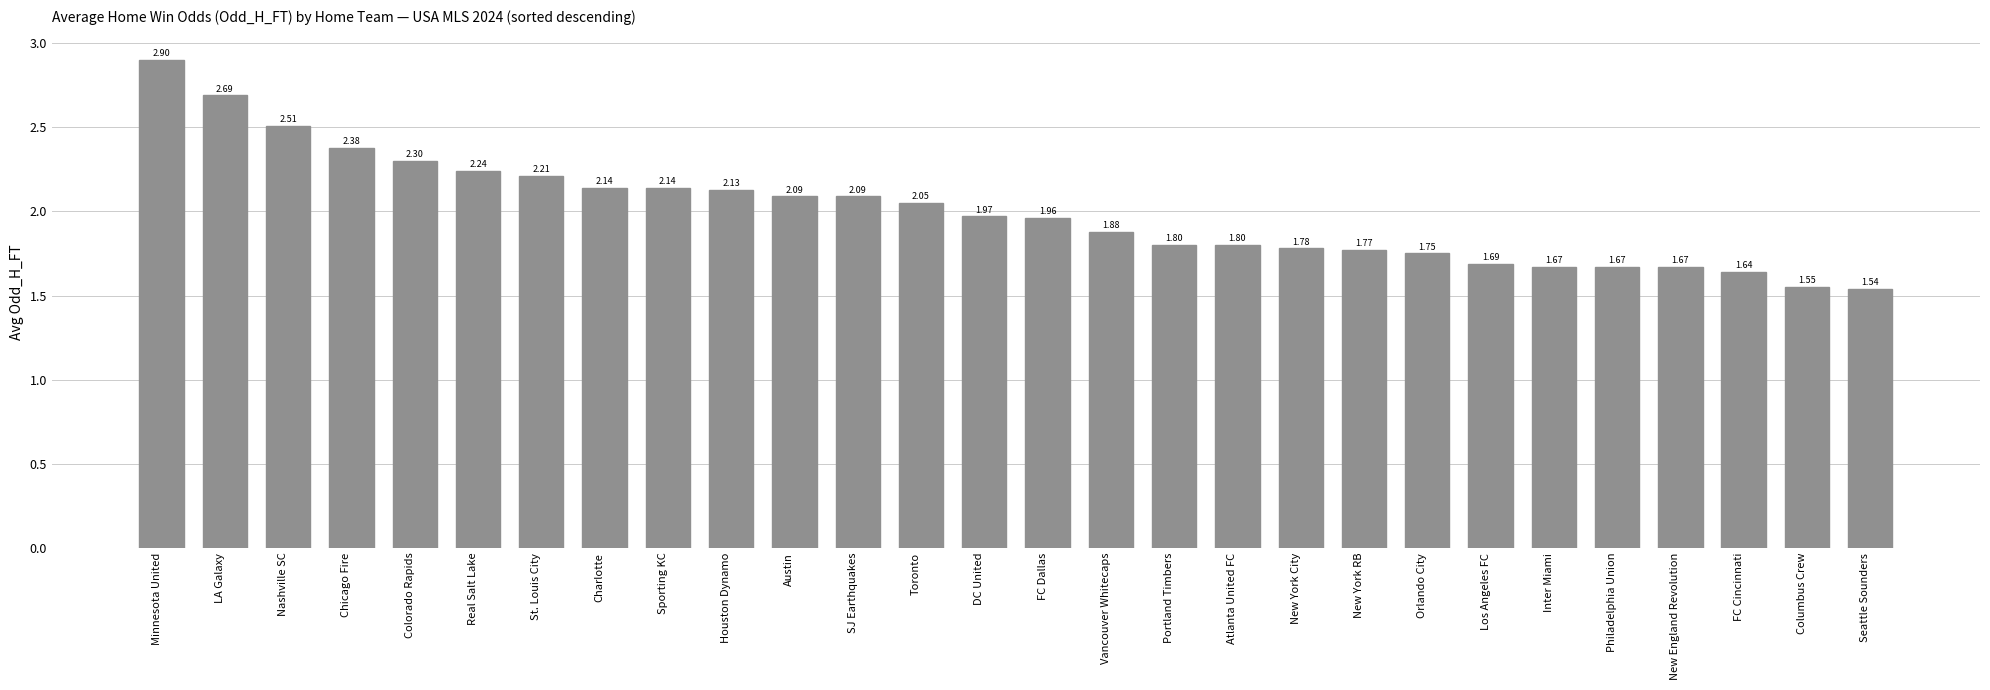

Does the chart contain any negative values?

No